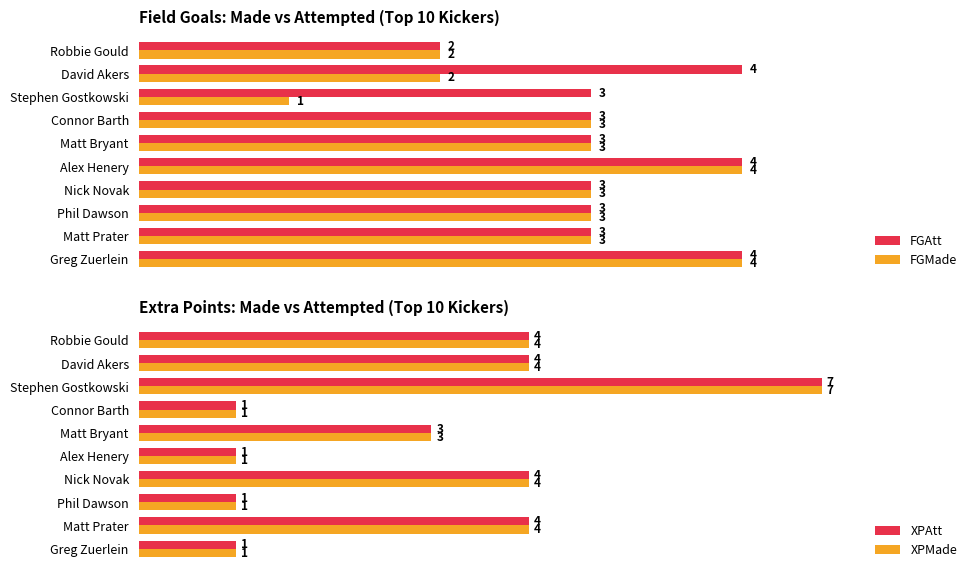

Which category has the lowest value in the FGMade series?

Stephen Gostkowski